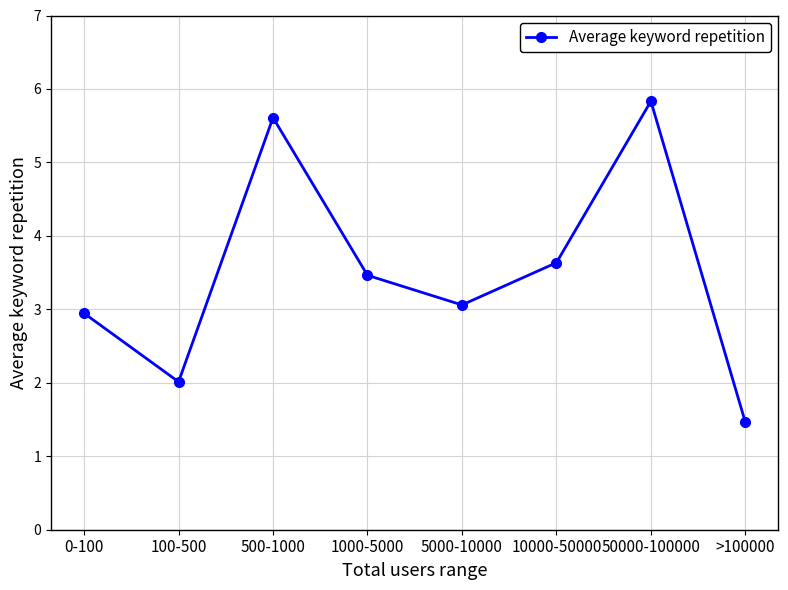

How many interior local valleys (lower than both neighbors) does the data have?

2